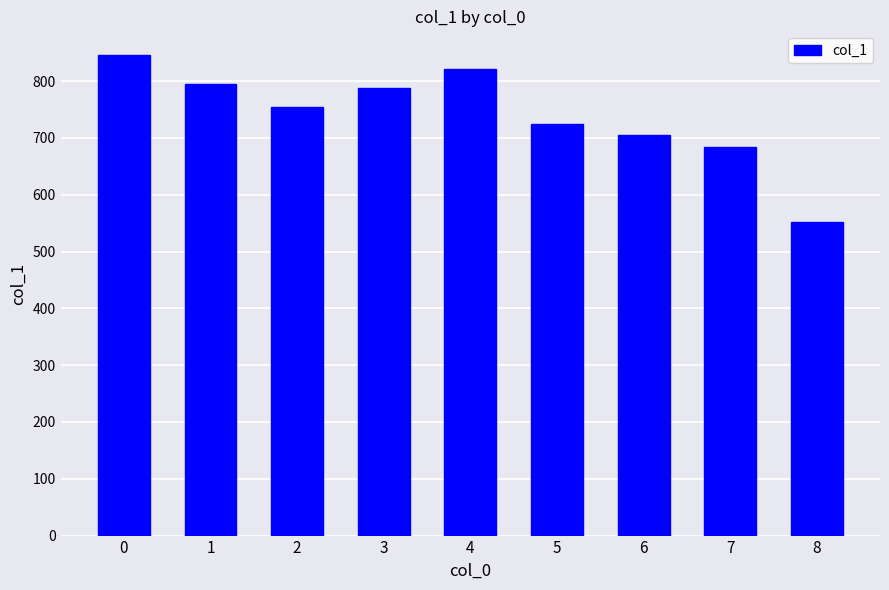

What is the average value?

741.3